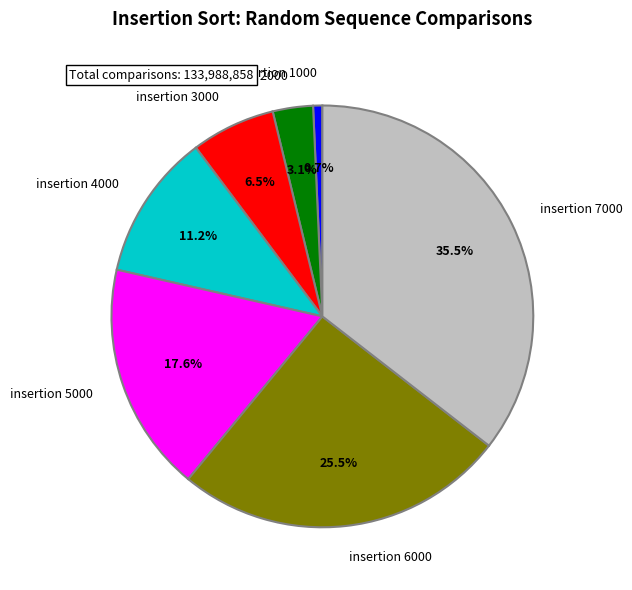

Is insertion 6000 the majority of the pie?

No